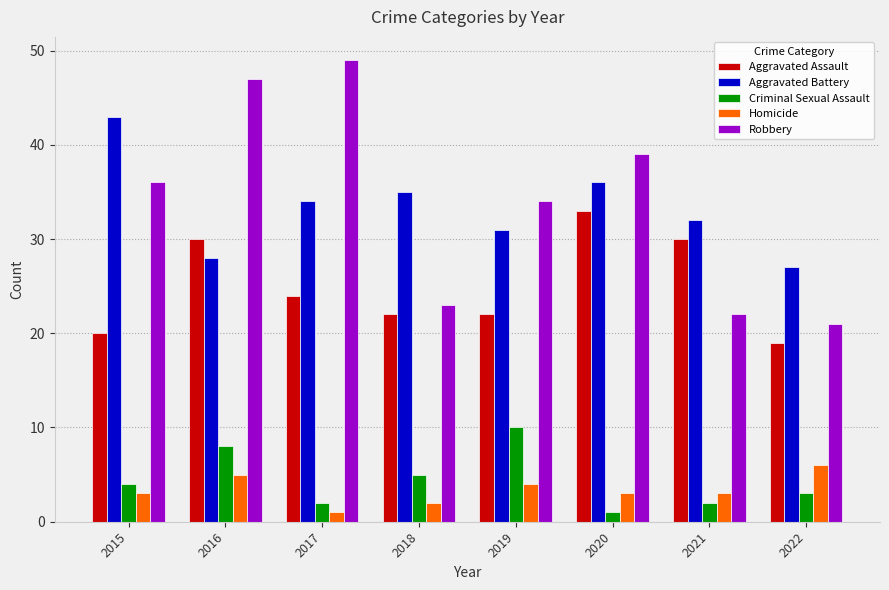

True or false: Aggravated Battery has a value of 62 at 2020.

False